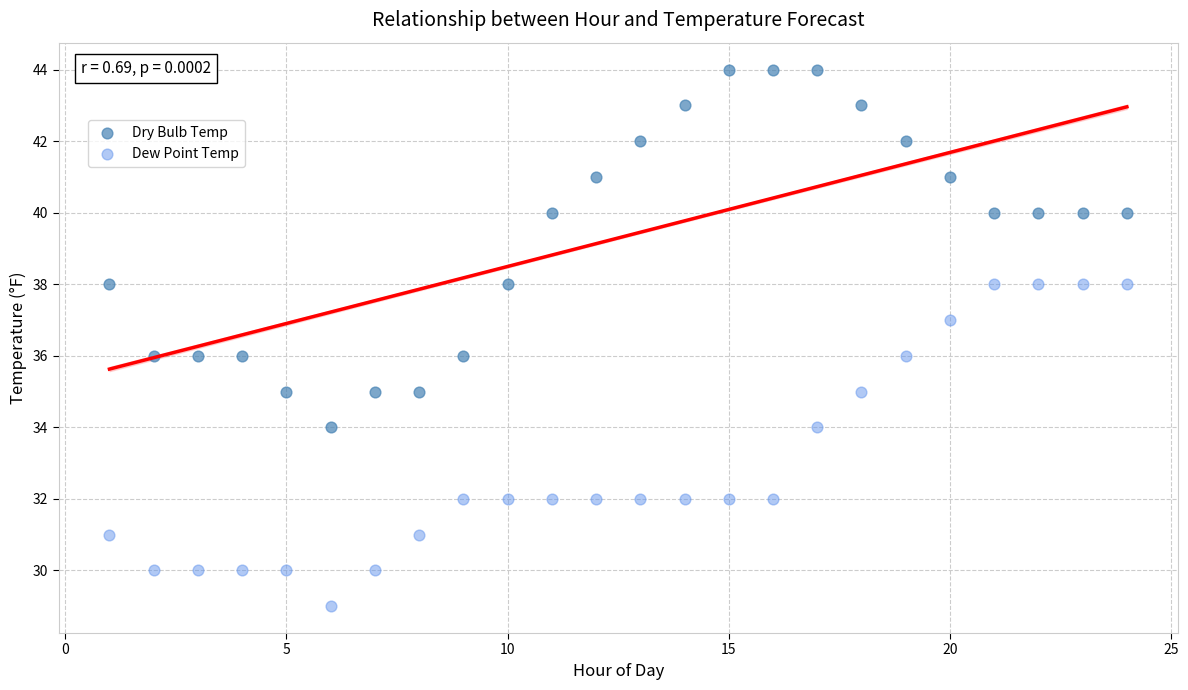

Which series contains the lowest Y value?

Dew Point Temp